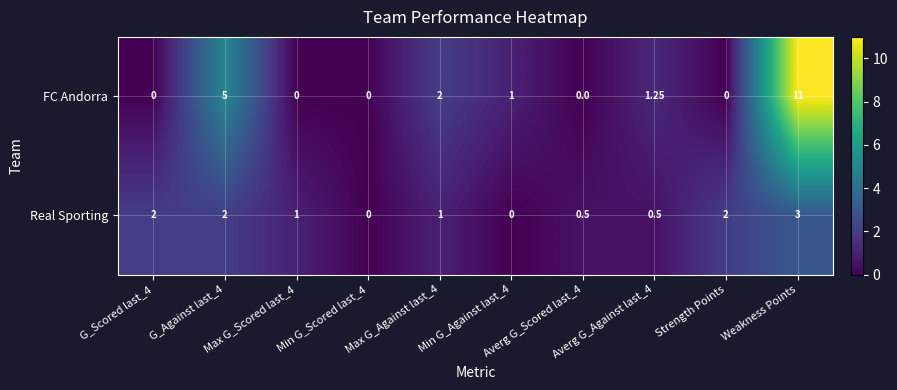

List the series in order of their overall mean, lowest first.

Real Sporting, FC Andorra